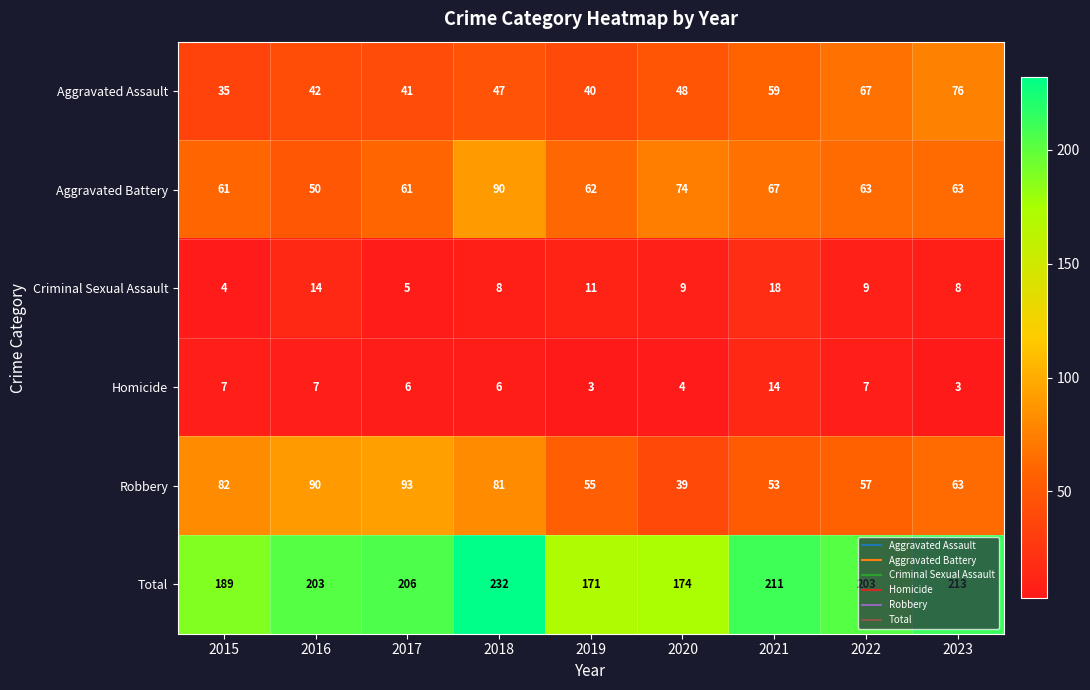

At which label is Criminal Sexual Assault closest to 11?

2019